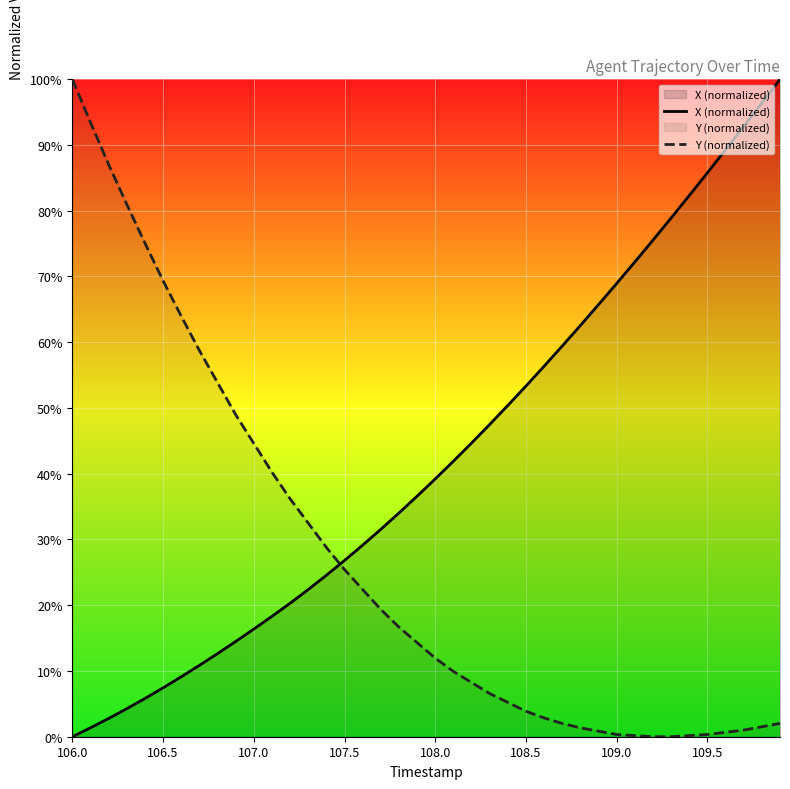

After their last crossing, which series has the higher values: X (normalized) or Y (normalized)?

X (normalized)